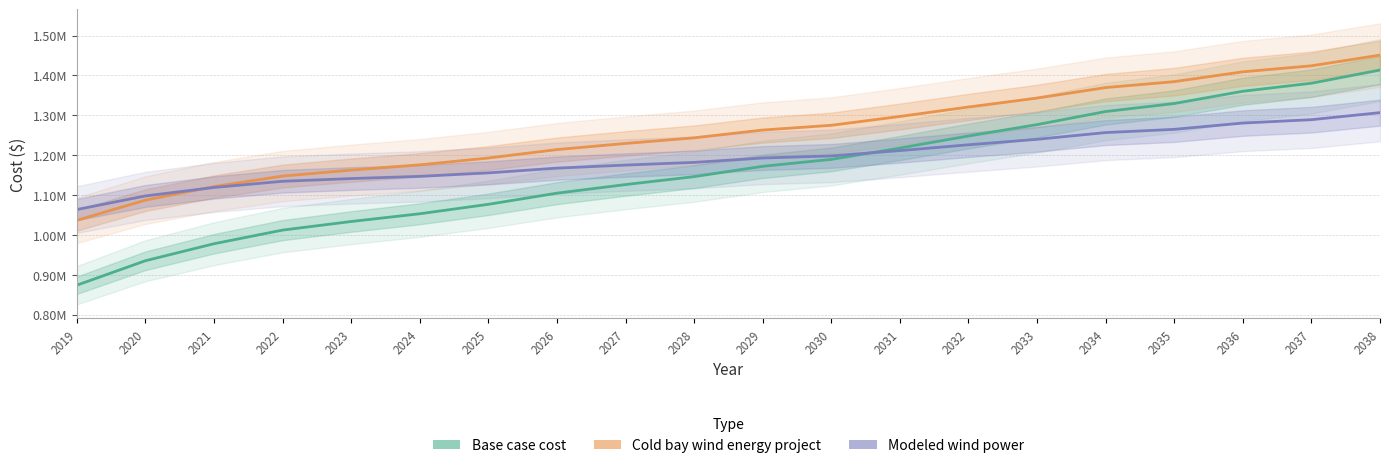

True or false: Modeled wind power and Base case cost cross at least once.

True